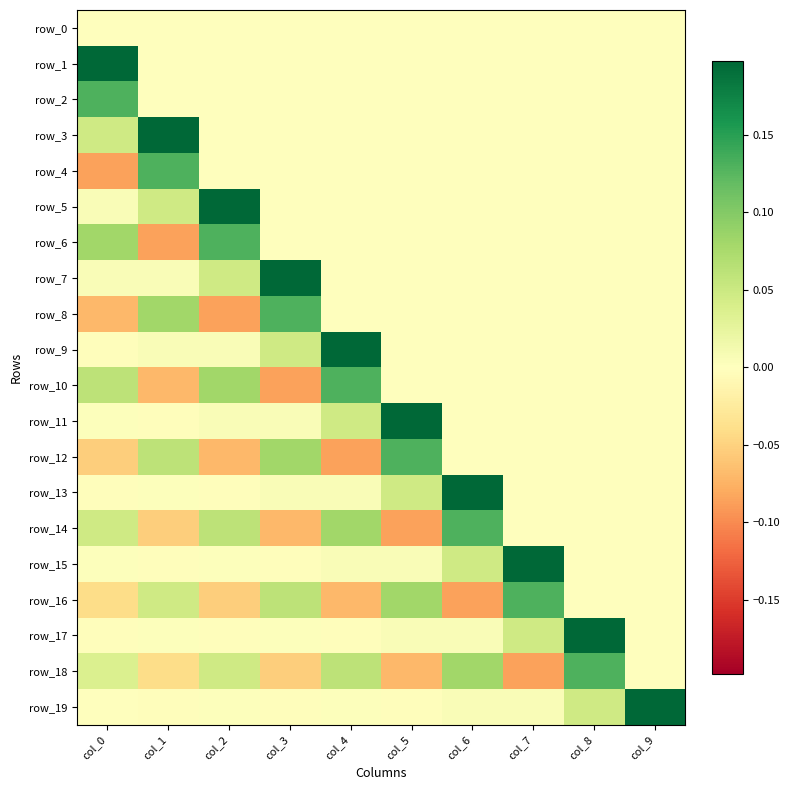

What is the maximum value shown in the chart?

0.2